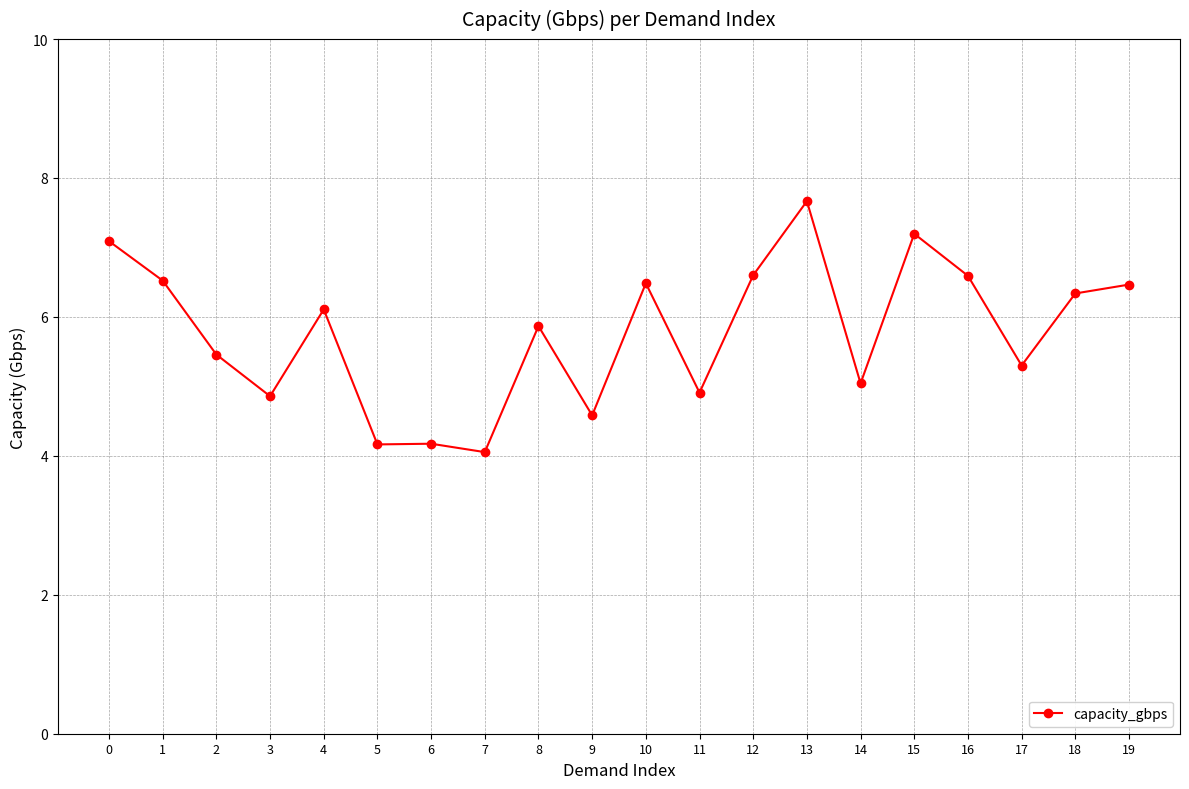

At which category does the chart reach its minimum across all series?

7